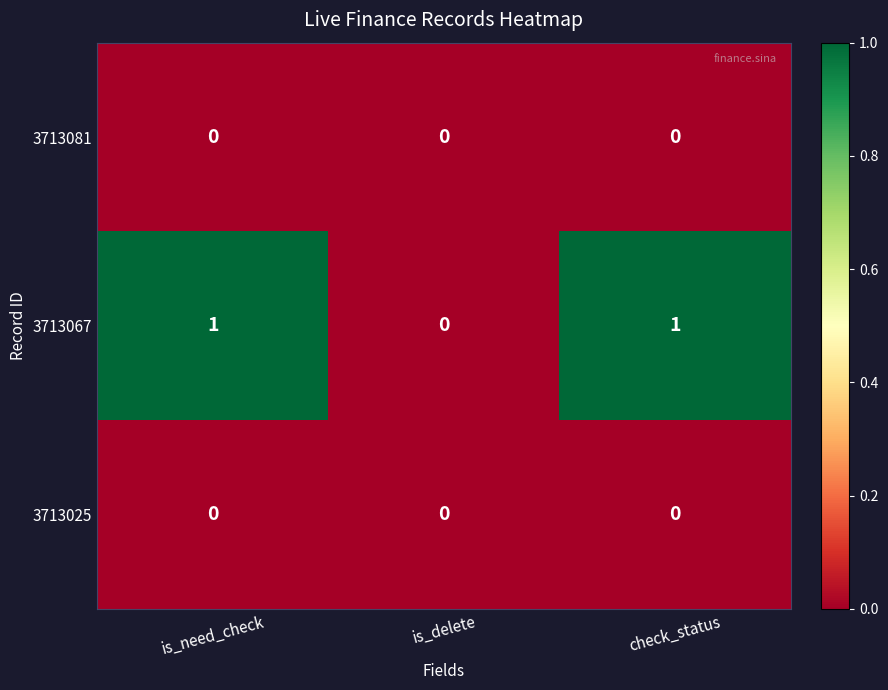

Which series has the largest total across all categories?

3713067